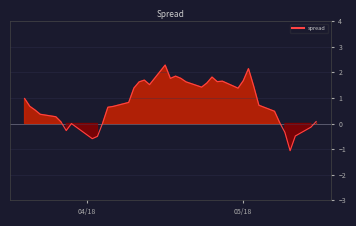

At which label does the data first exceed 0?

04/18